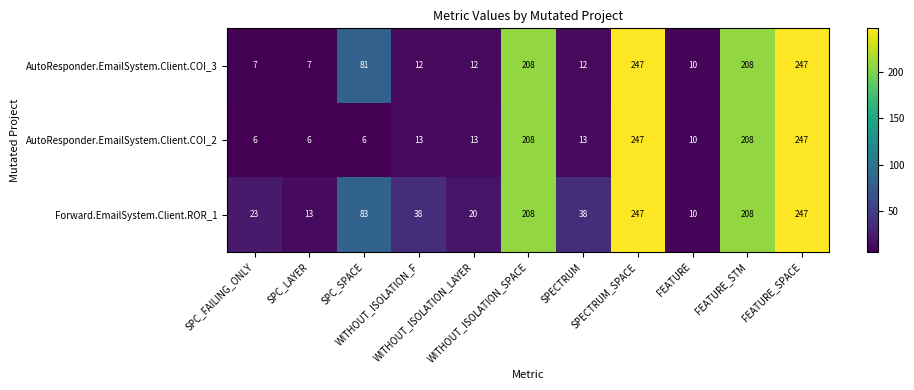

Which series has the widest spread of values?

AutoResponder.EmailSystem.Client.COI_2